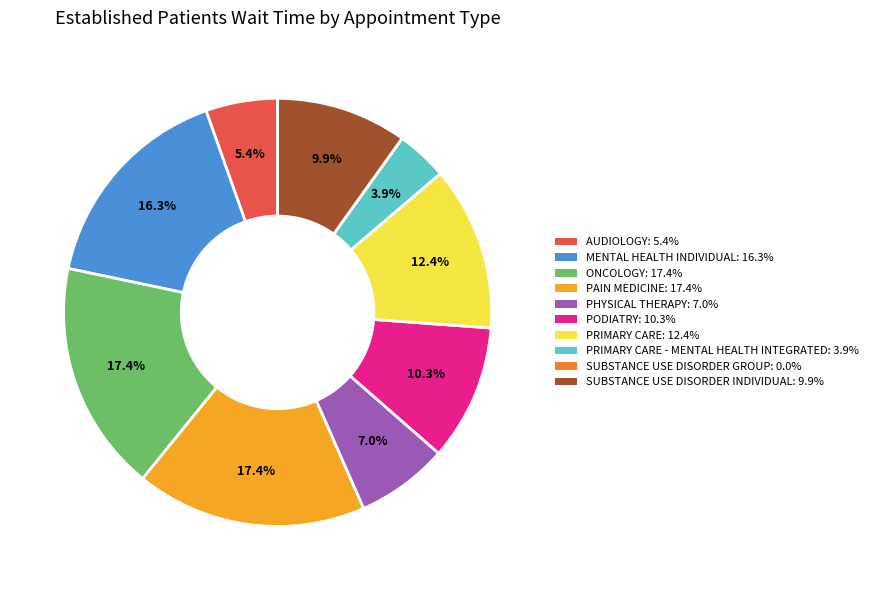

Is there a majority slice in this chart?

No